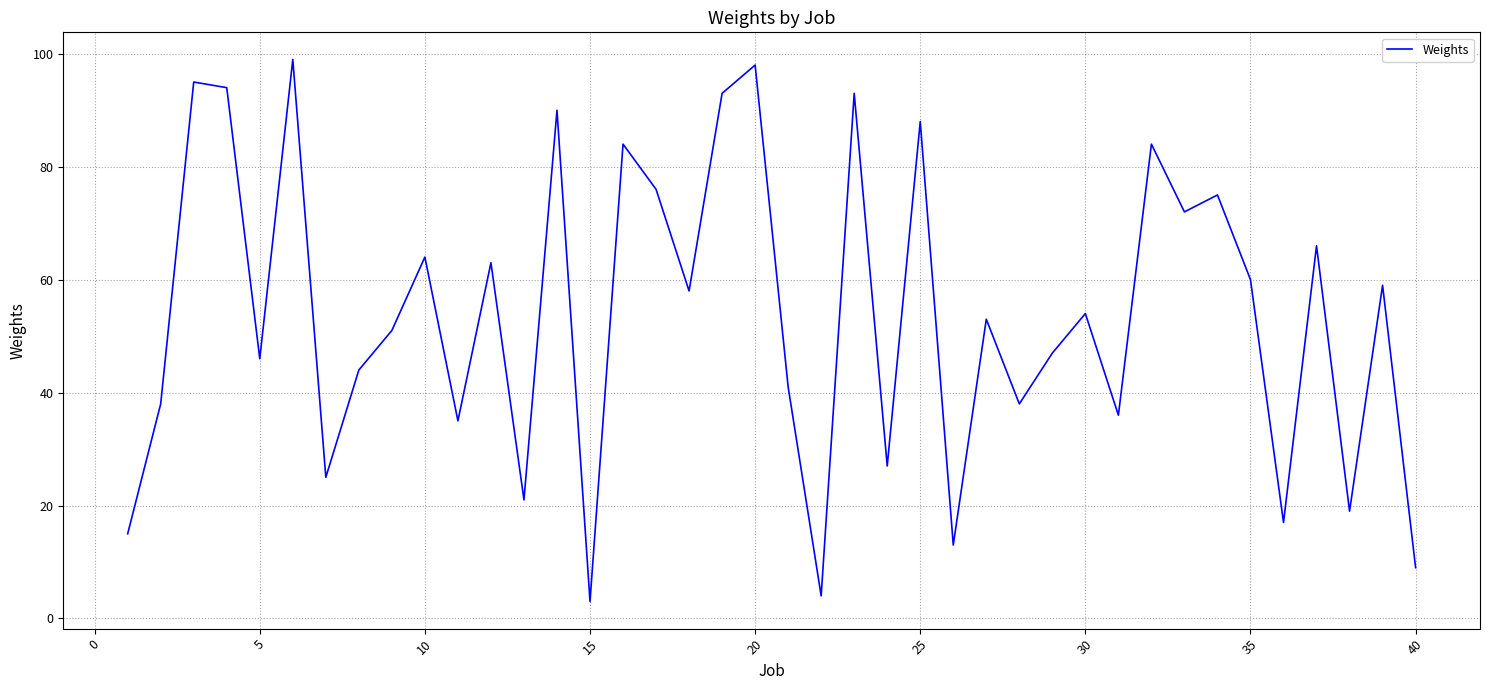

What is the greatest value displayed?

99